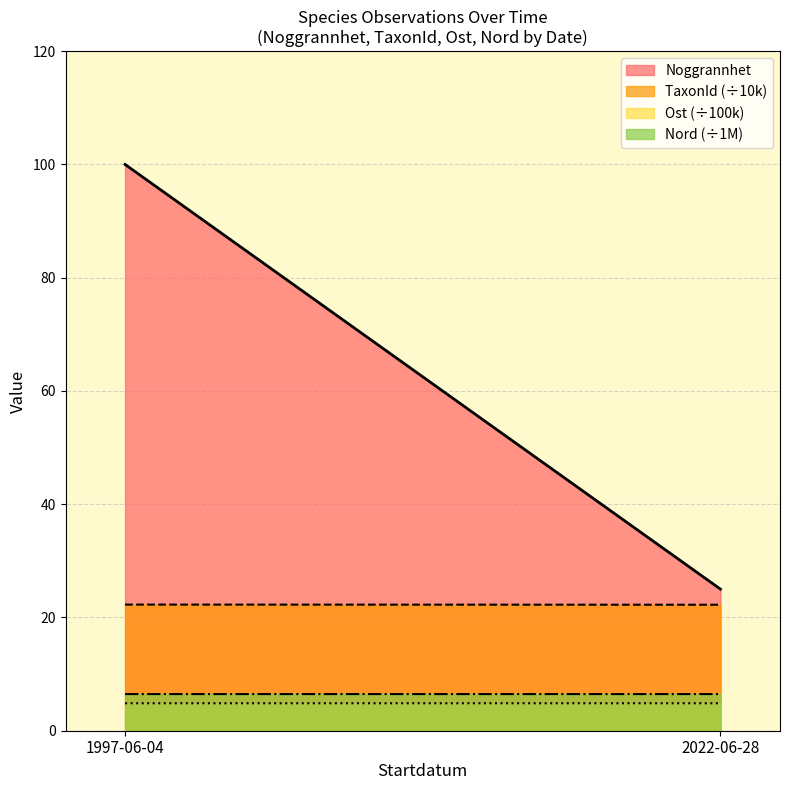

What is the greatest value displayed?

100.0